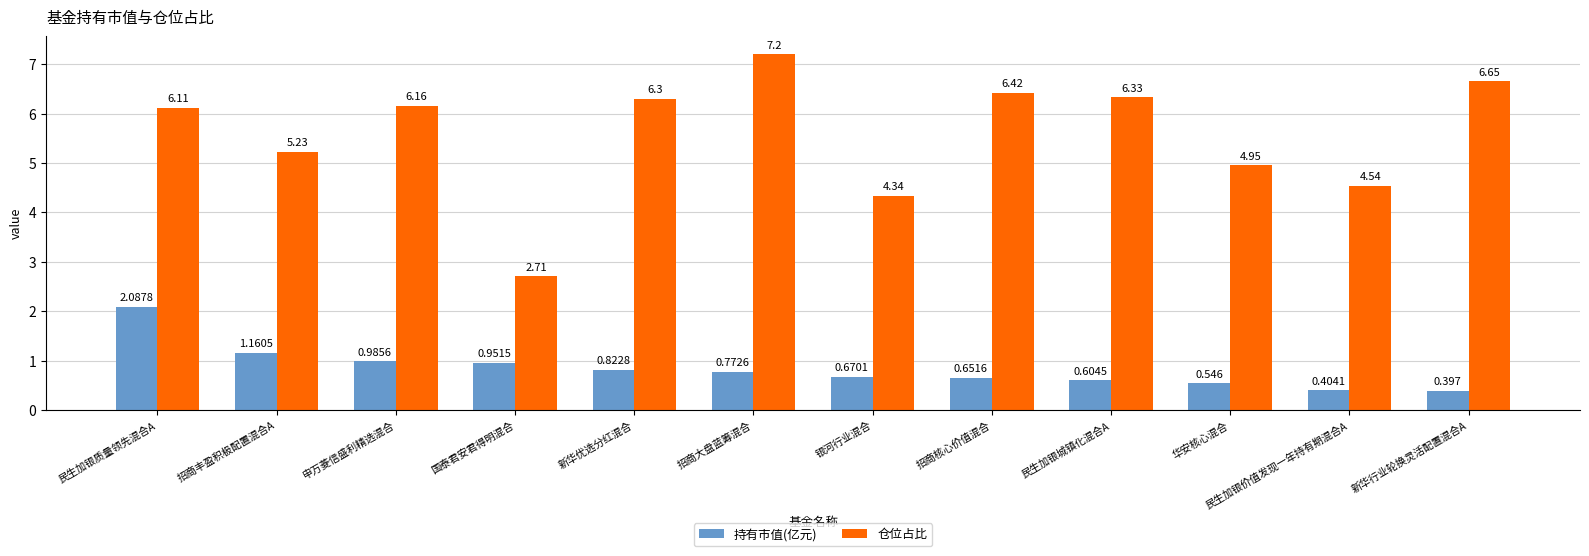

Which series has the widest spread of values?

仓位占比